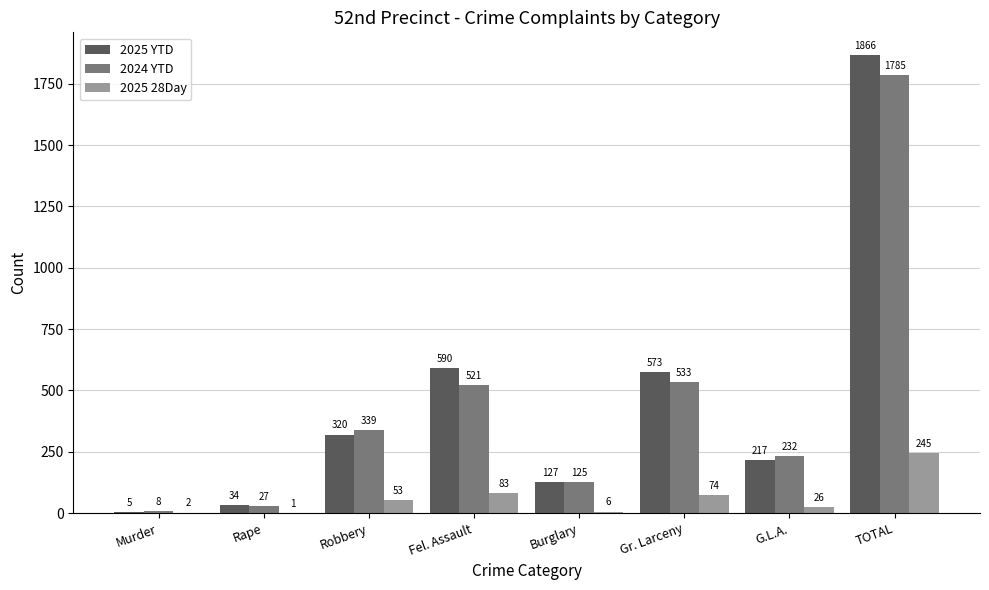

At which label is 2025 YTD closest to 935?

Fel. Assault